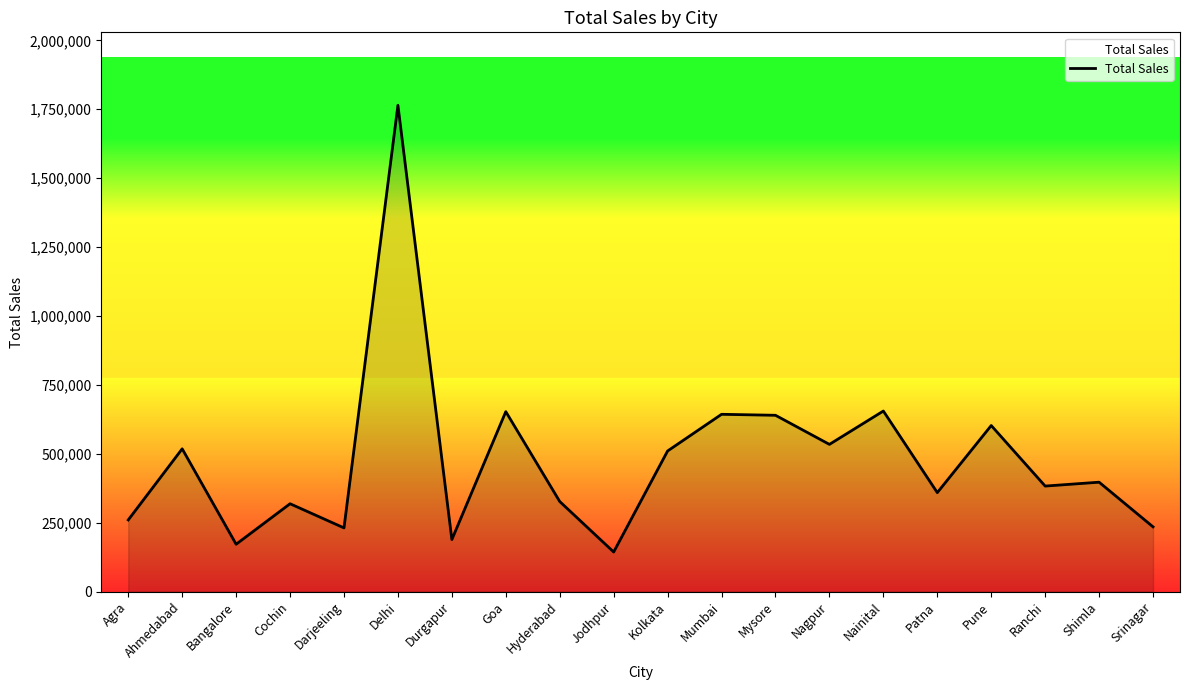

What is the ratio of the value at Ahmedabad to the value at Patna?

1.4